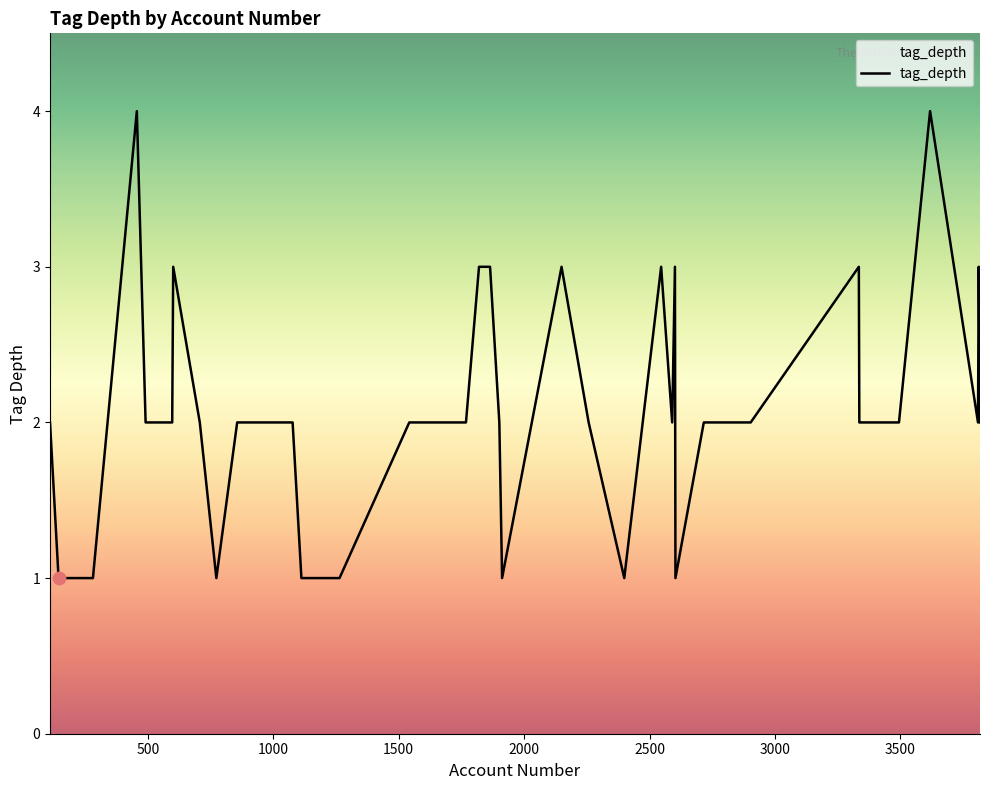

What is the maximum value shown in the chart?

4